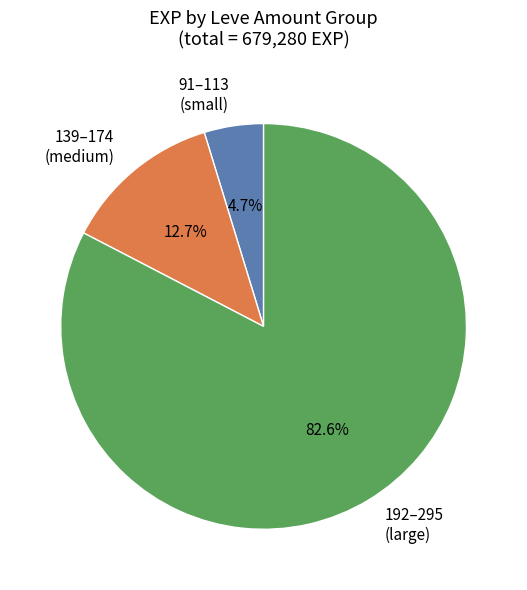

Is there a majority slice in this chart?

Yes